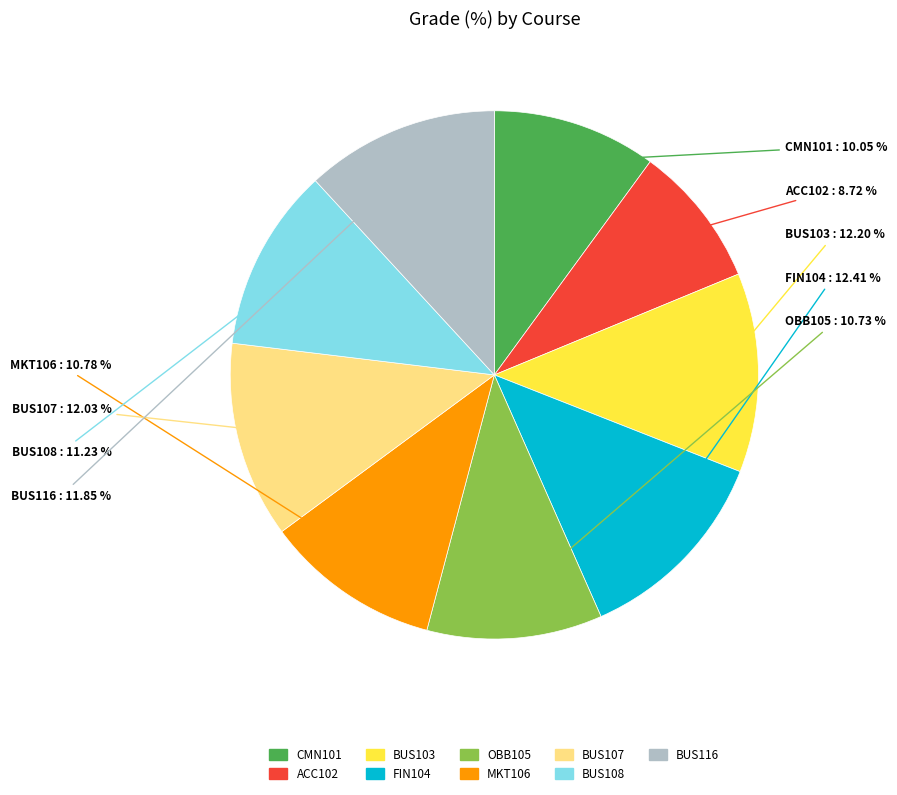

Is BUS116 the majority of the pie?

No